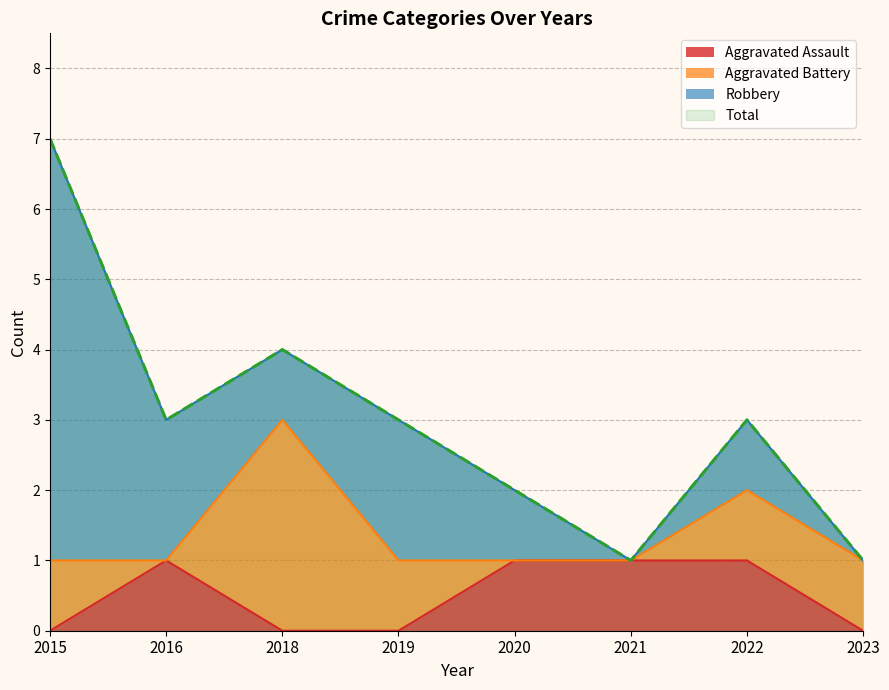

Is it true that Aggravated Assault equals 1 at 2016?

True